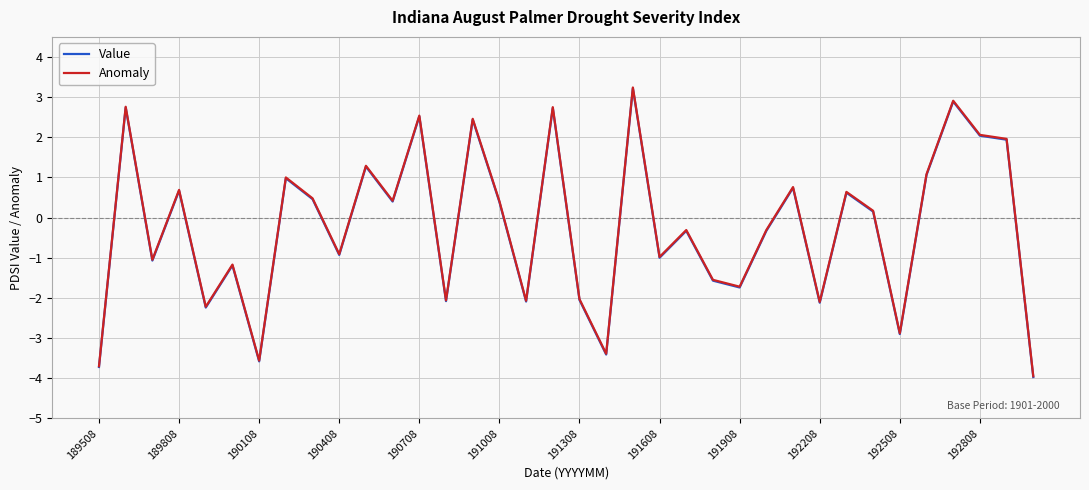

What is the maximum value shown in the chart?

3.2